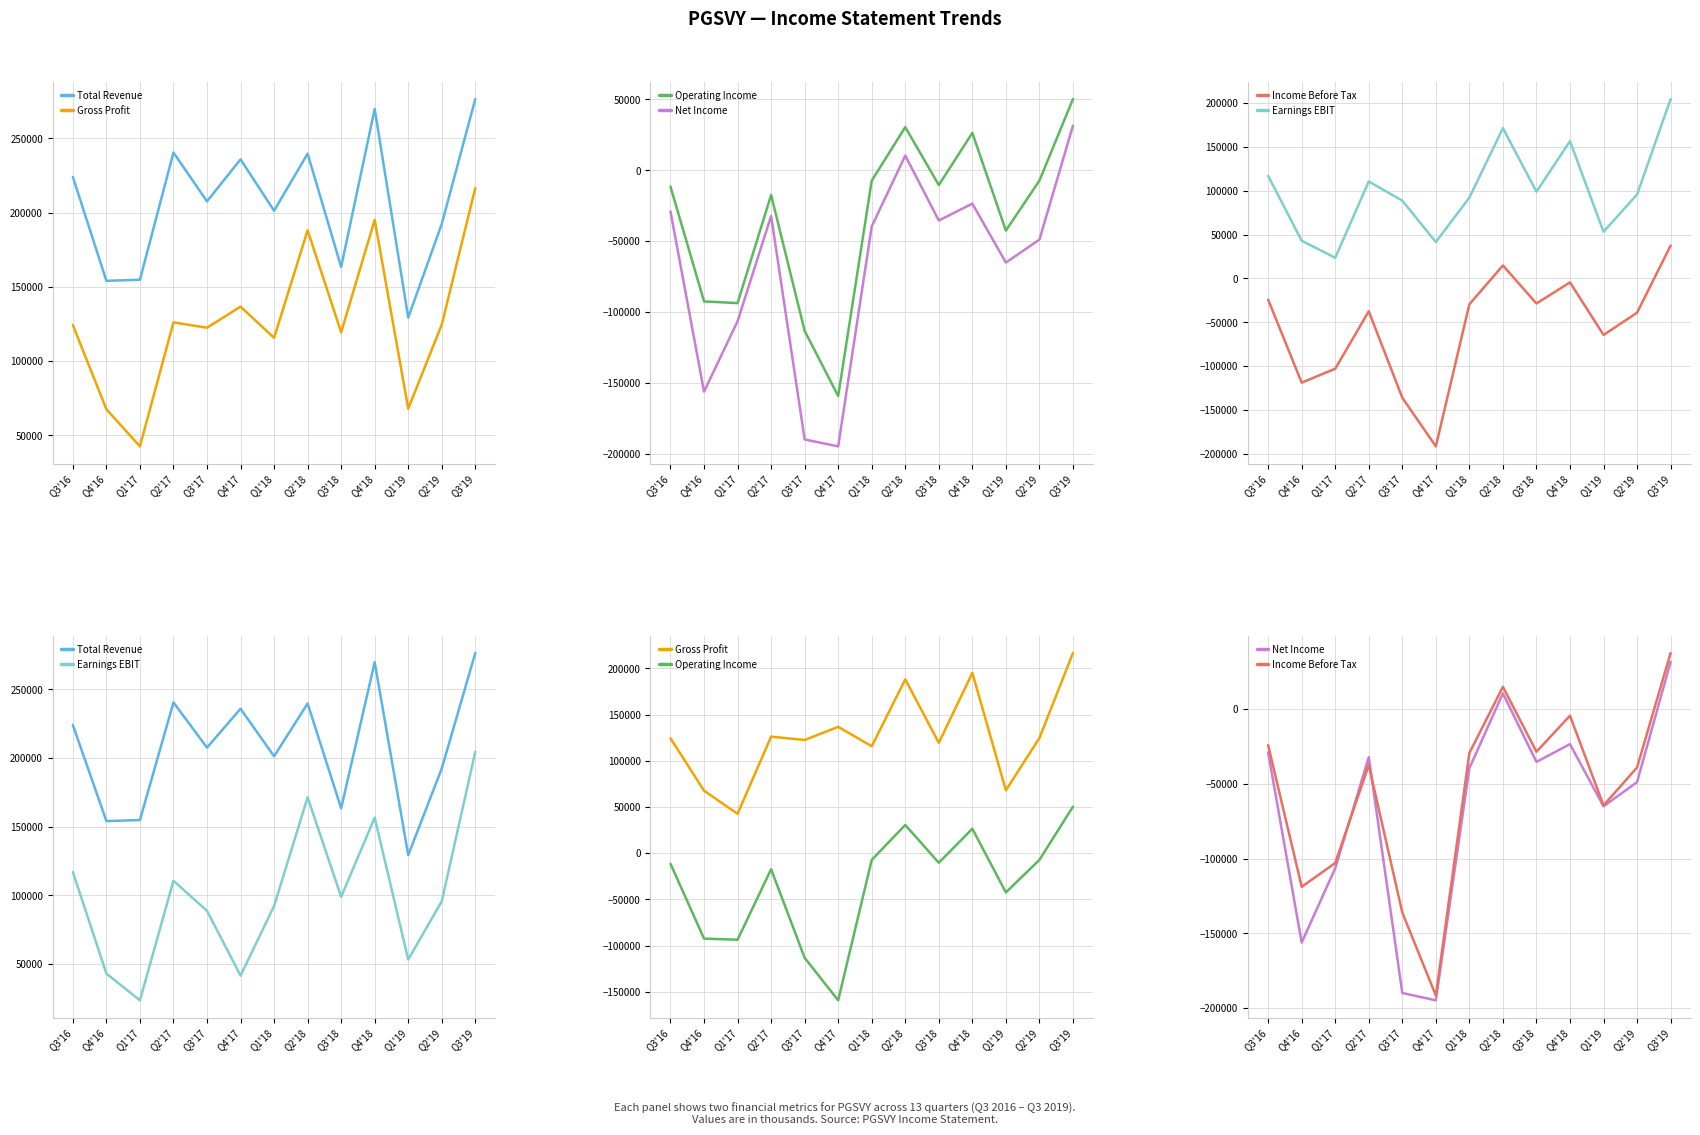

Which series has the largest total across all categories?

Total Revenue